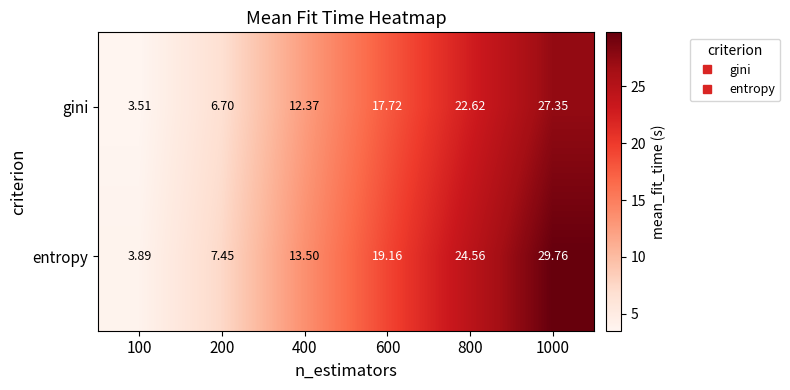

Which series has the largest range (max minus min)?

entropy